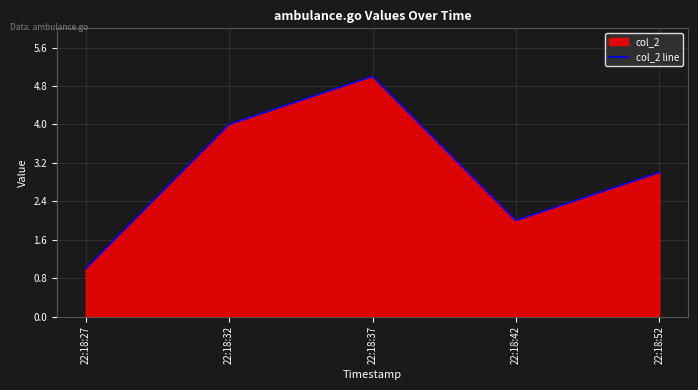

The chart shows a value of 3 at 22:18:42. True or false?

False